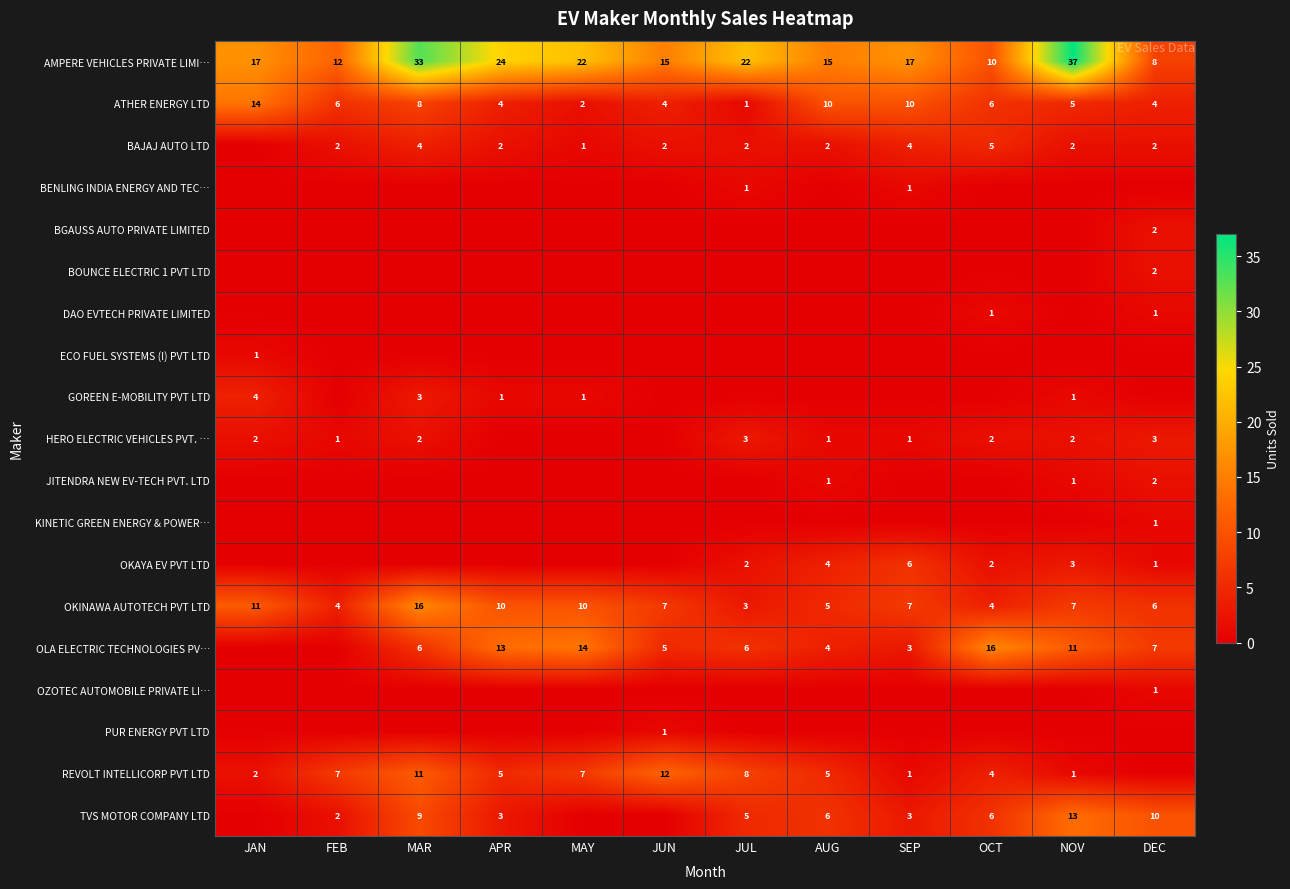

Is the value of ECO FUEL SYSTEMS (I) PVT LTD at JAN greater than the value of REVOLT INTELLICORP PVT LTD at OCT?

No